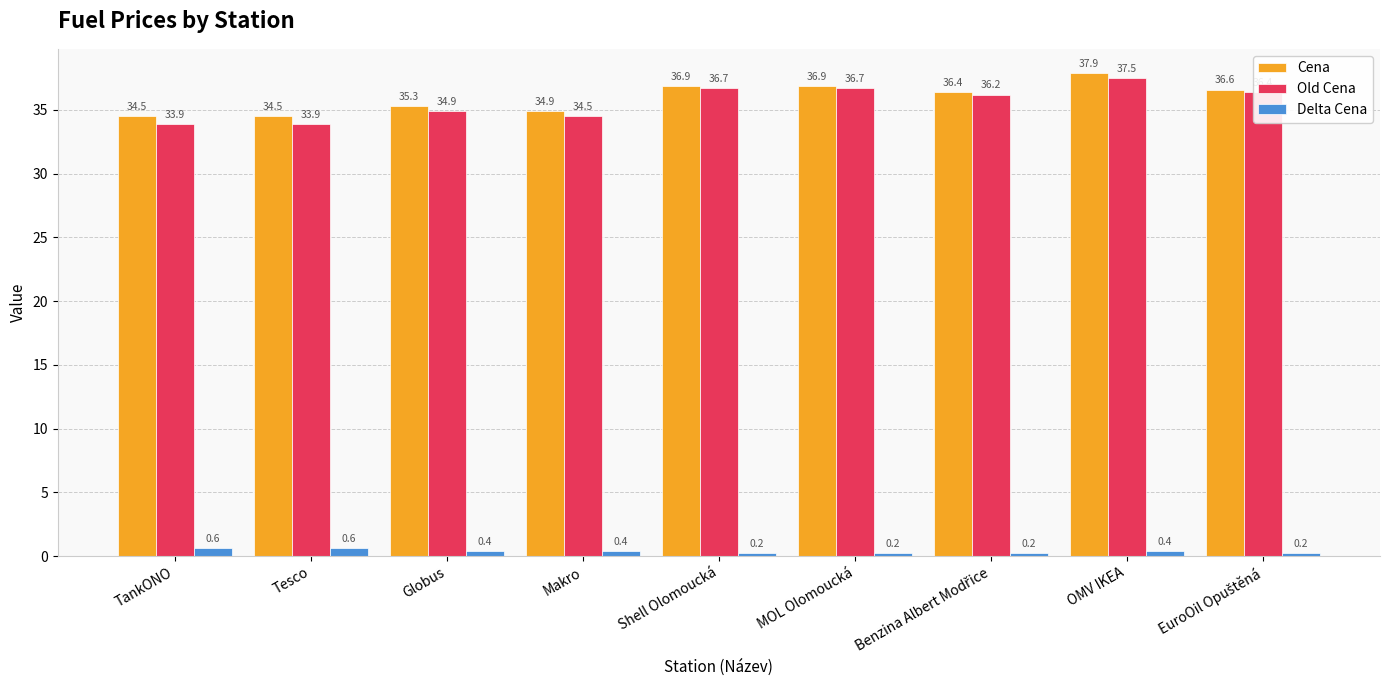

What is the total value across all series at TankONO?

69.0